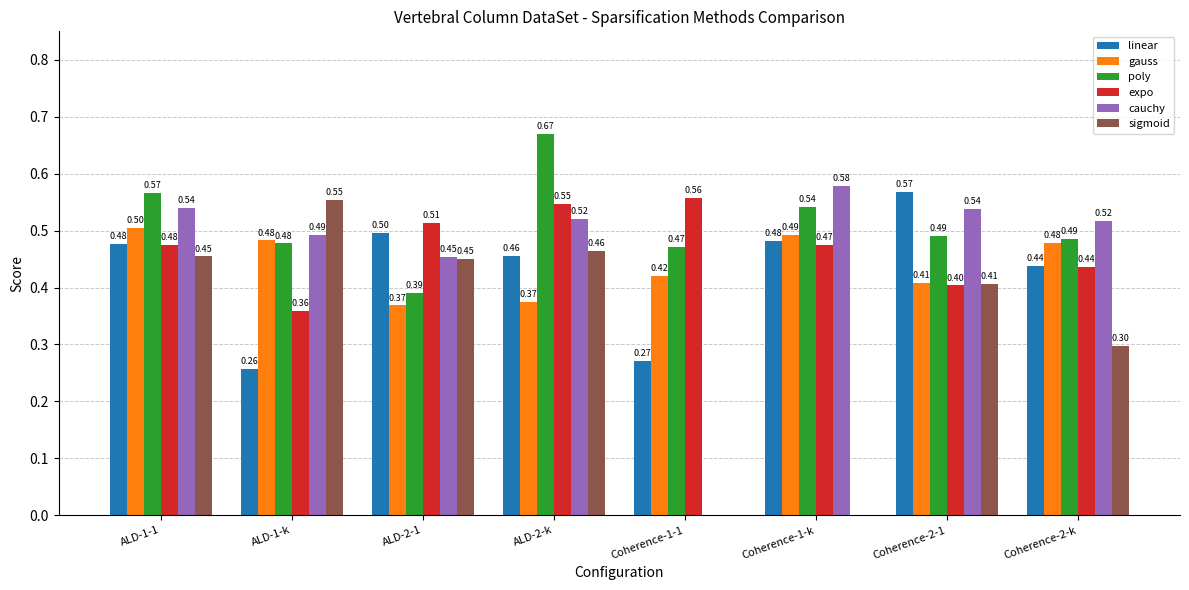

Is the value of poly at Coherence-1-1 greater than the value of gauss at ALD-2-k?

Yes